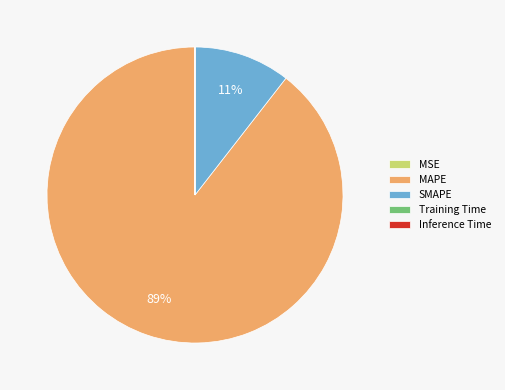

True or false: SMAPE accounts for 22% of the total.

False